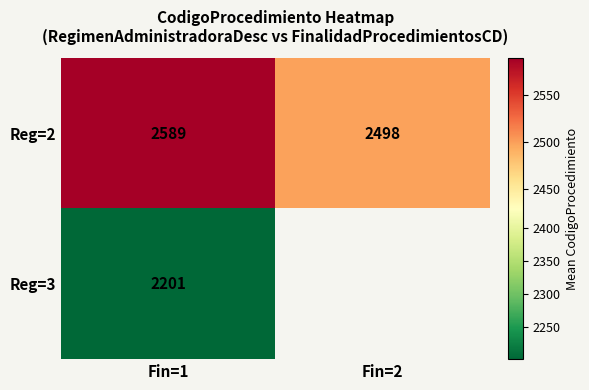

What is the total value across all series at Fin=1?

4790